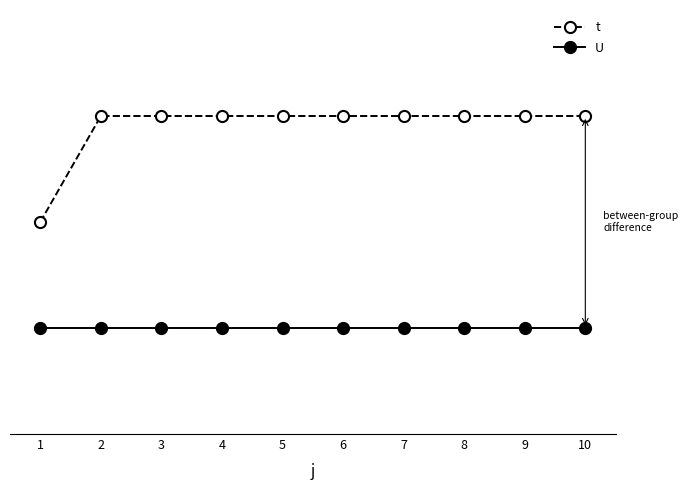

Is this an area chart (filled region under the line)?

No